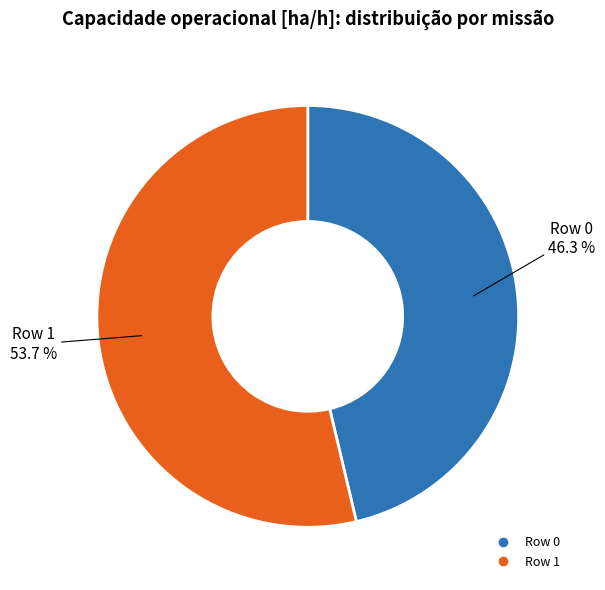

To the nearest percent, what percentage of the pie is Row 1?

54%